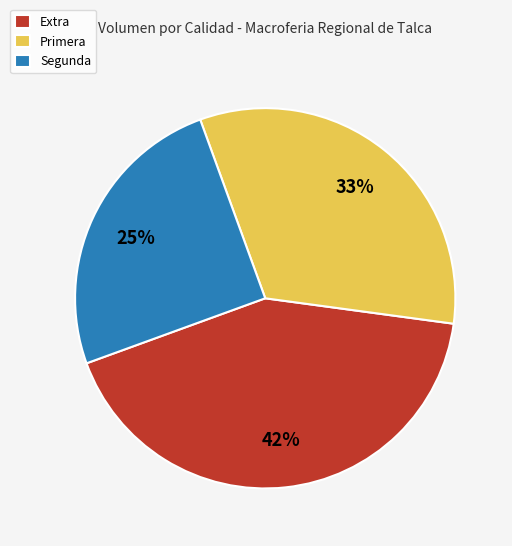

Count the number of slices in the pie.

3